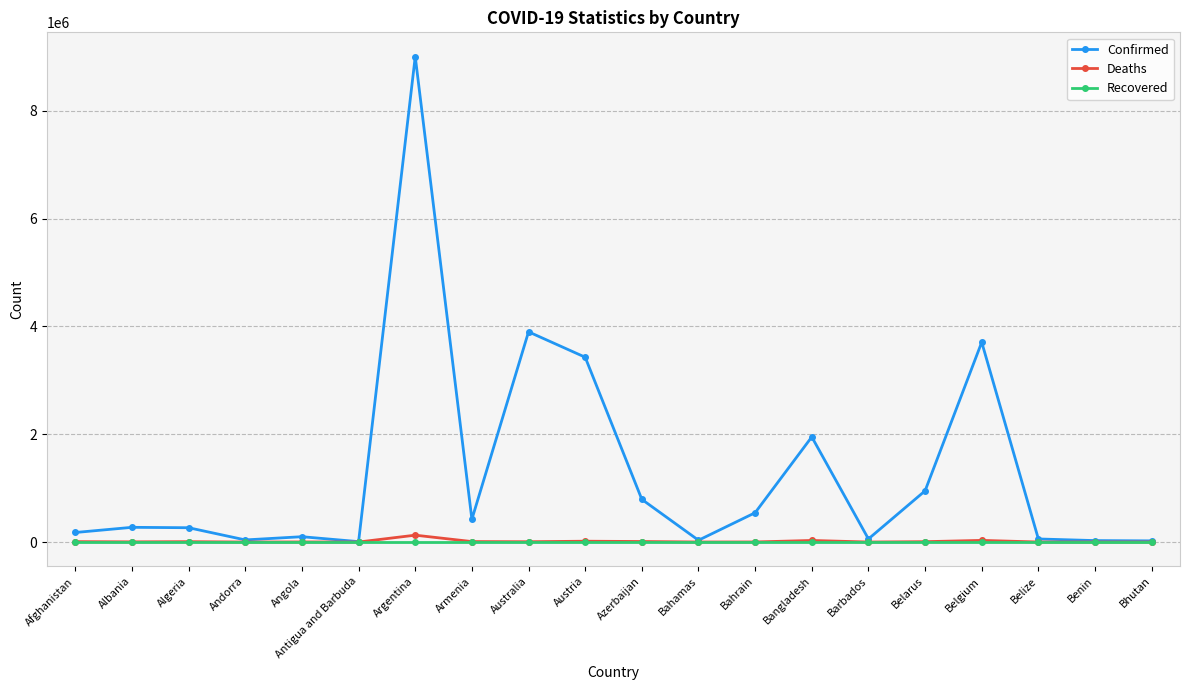

Which label corresponds to the largest value in the chart?

Argentina